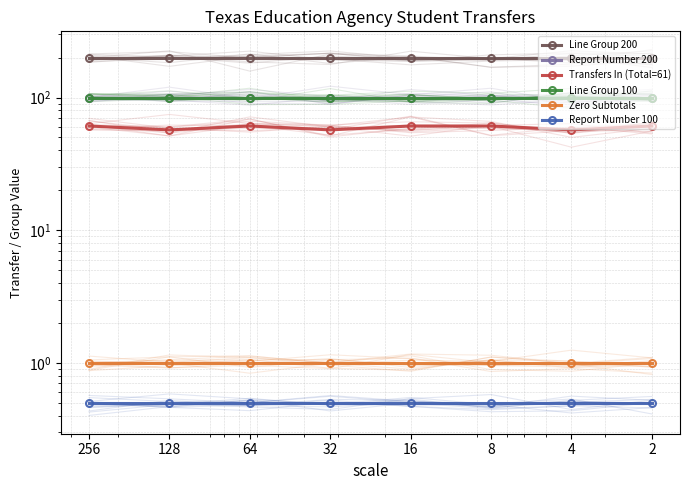

True or false: Line Group 100 has more than 2 interior local peaks.

False